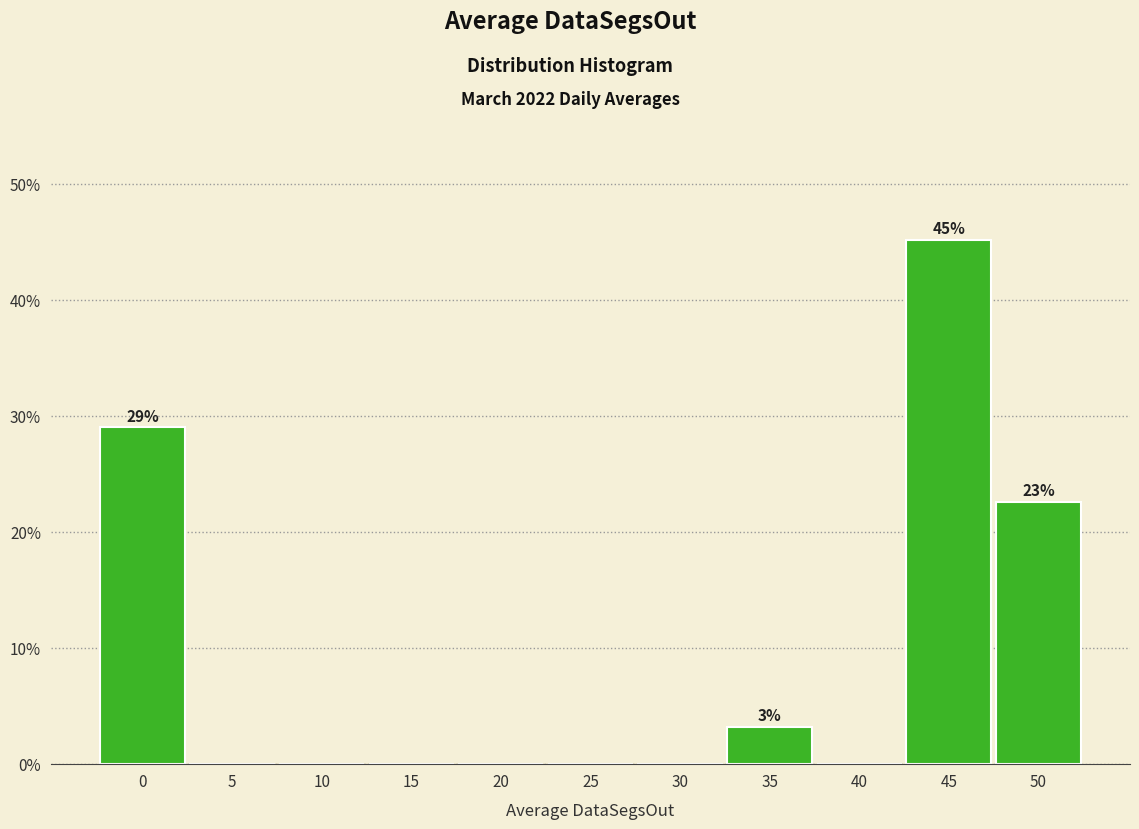

Reading left to right, extract all data points from this chart.

0=29.0	5=0.0	10=0.0	15=0.0	20=0.0	25=0.0	30=0.0	35=3.2	40=0.0	45=45.2	50=22.6